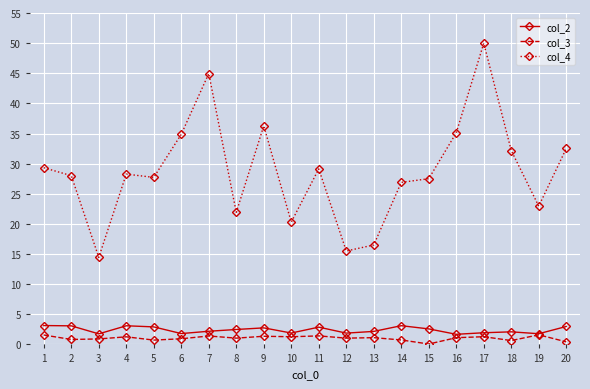

At how many categories does at least one series exceed 38?

2